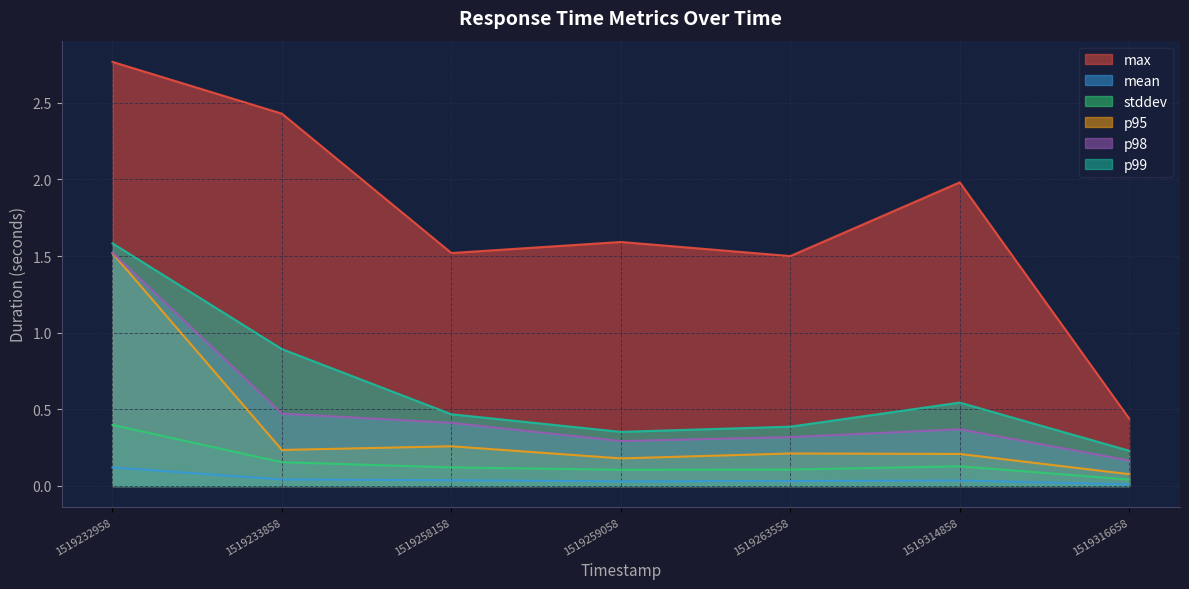

What is the difference between the maximum and second lowest values in the max series?

1.3